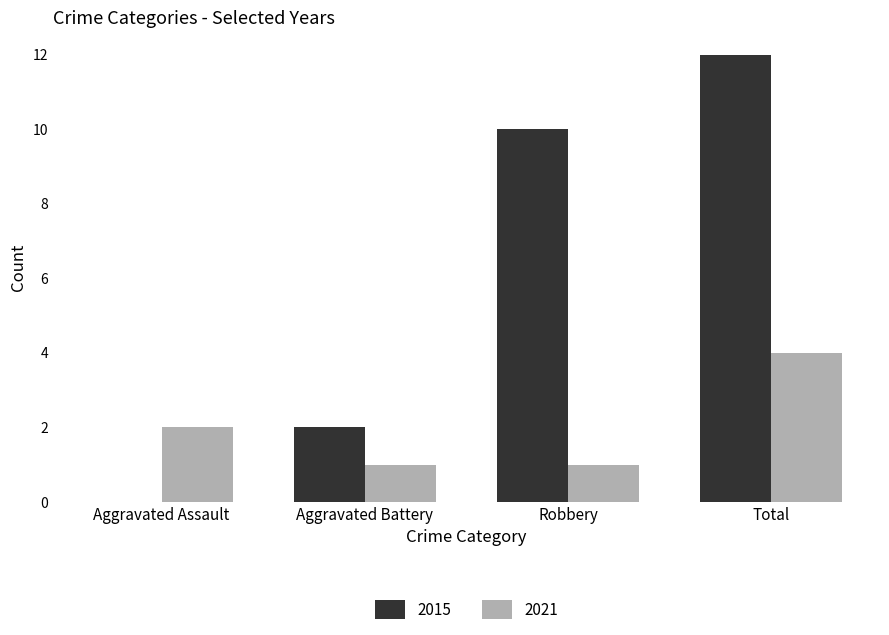

Reading left to right, what are all the values shown in this chart?

2015: Aggravated Assault=0	Aggravated Battery=2	Robbery=10	Total=12
2021: Aggravated Assault=2	Aggravated Battery=1	Robbery=1	Total=4